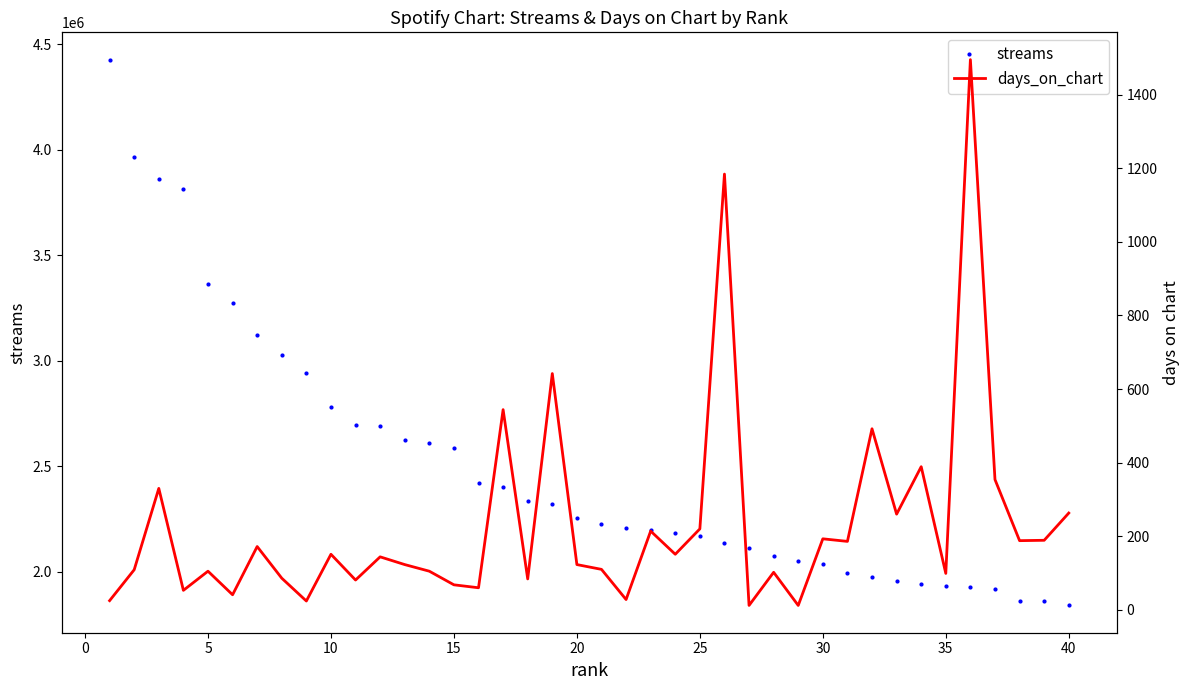

What is the maximum value for streams?

4427311